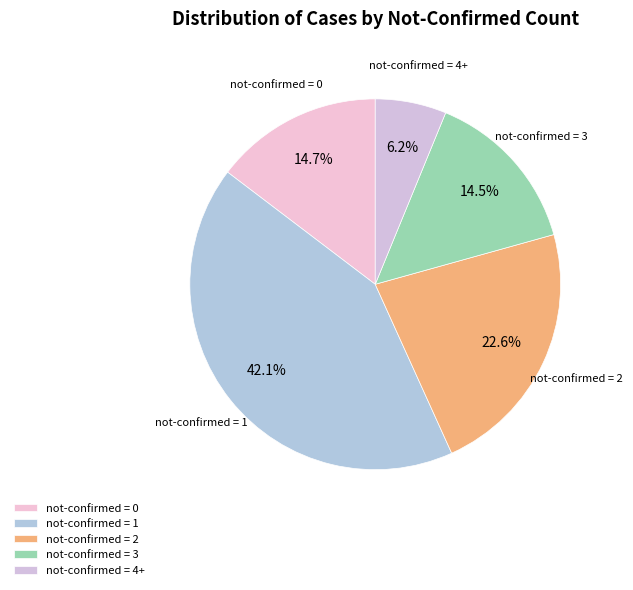

How much of the chart is everything except not-confirmed = 2?

77.4%